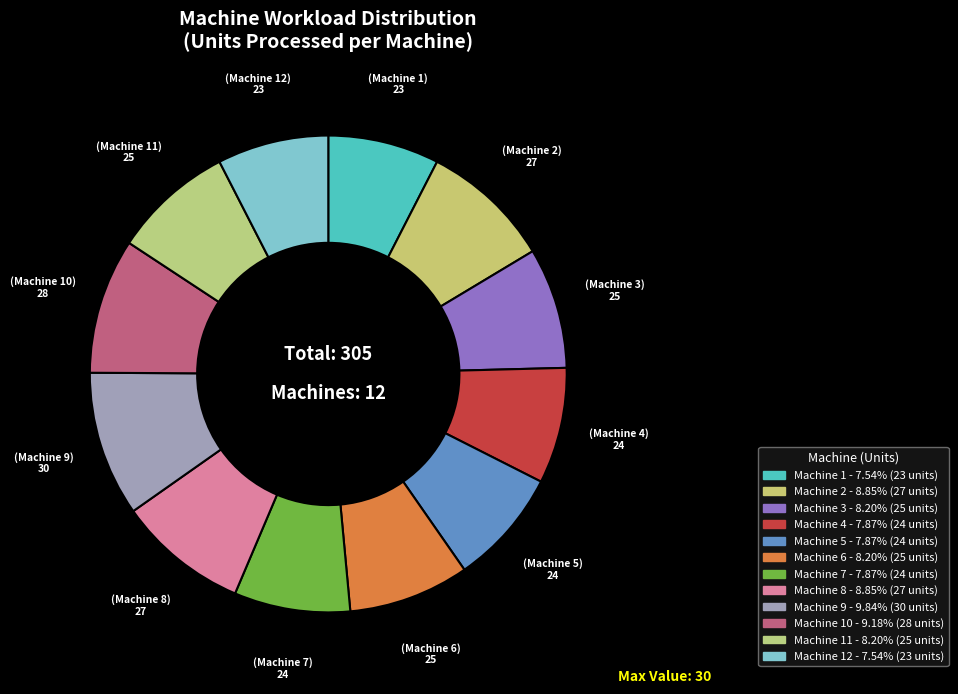

How many segments does this pie chart have?

12